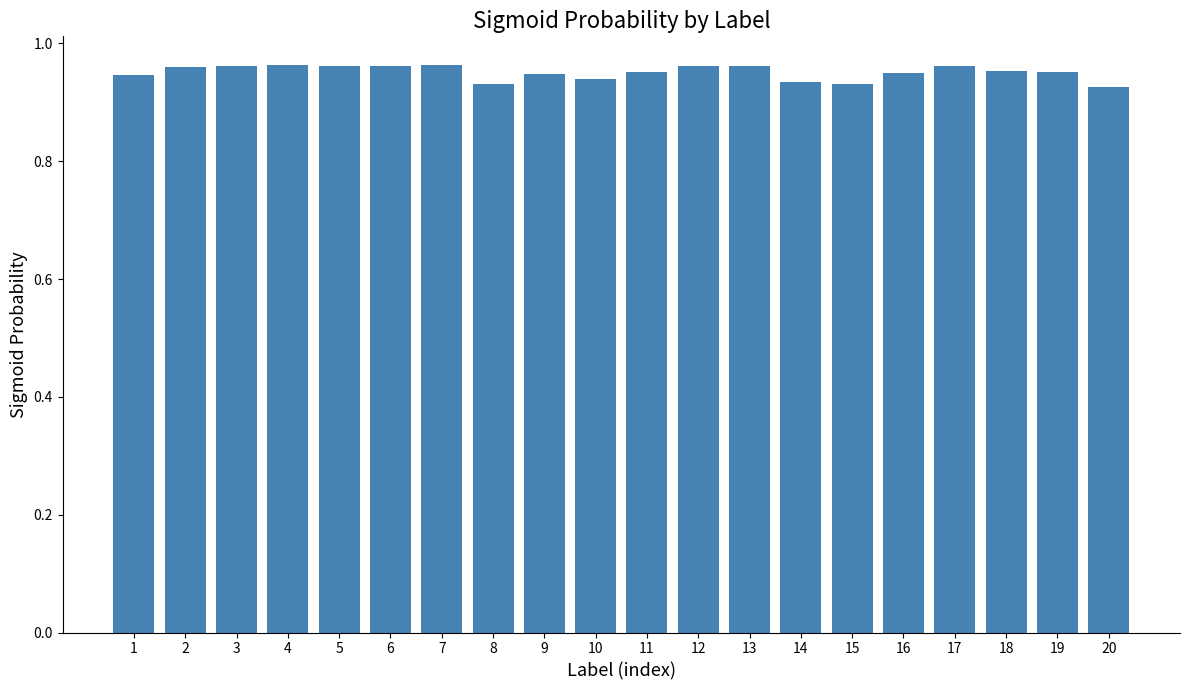

Which has a higher value, 15 or 13?

13